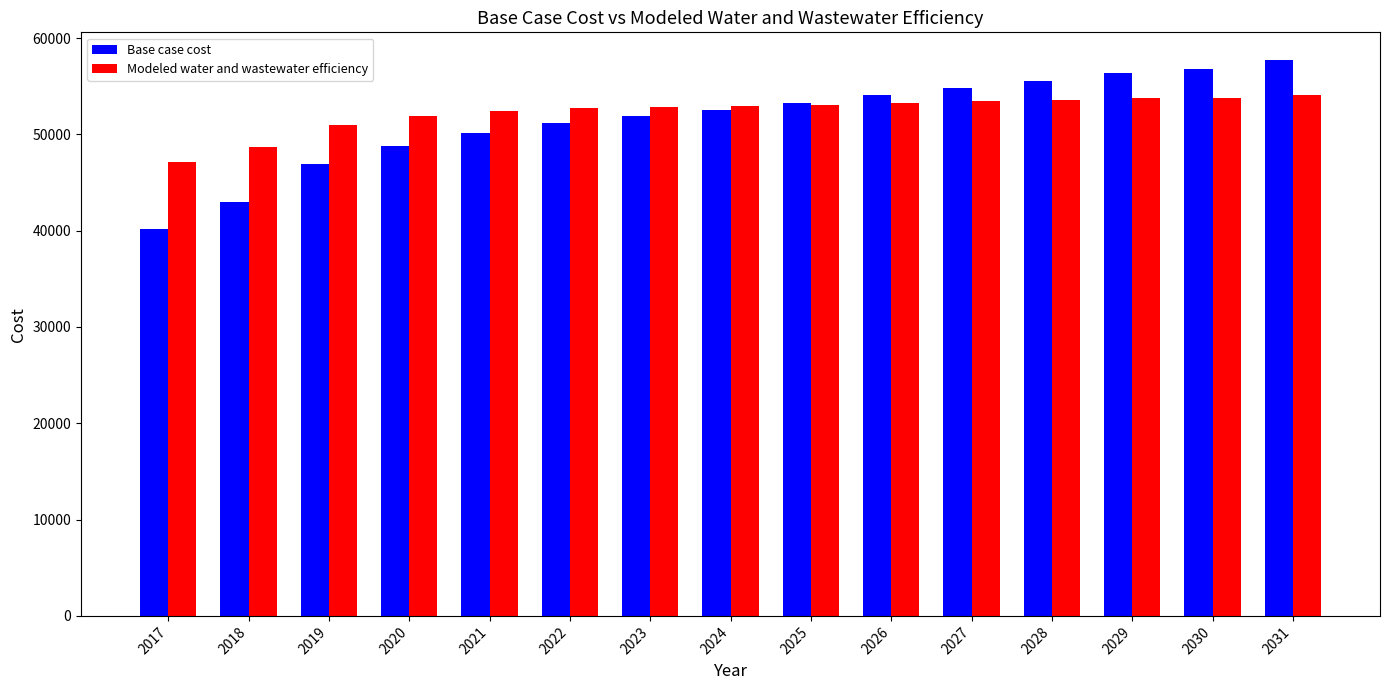

What is the value of the Base case cost bar at the 10th from the left?

54073.4